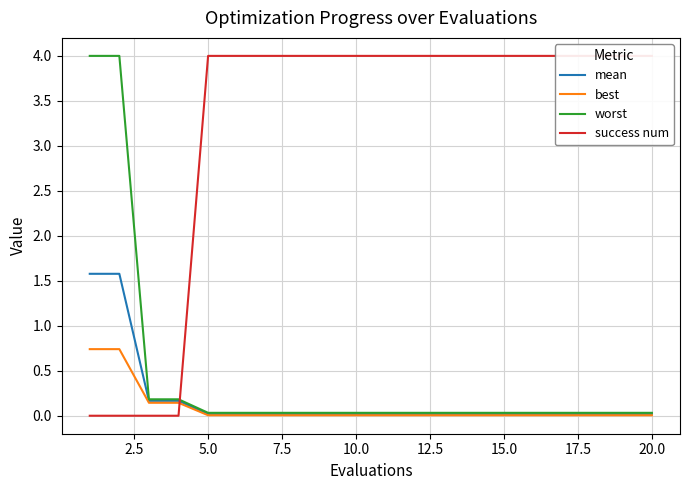

What is the difference between the maximum and minimum values in the worst series?

4.0